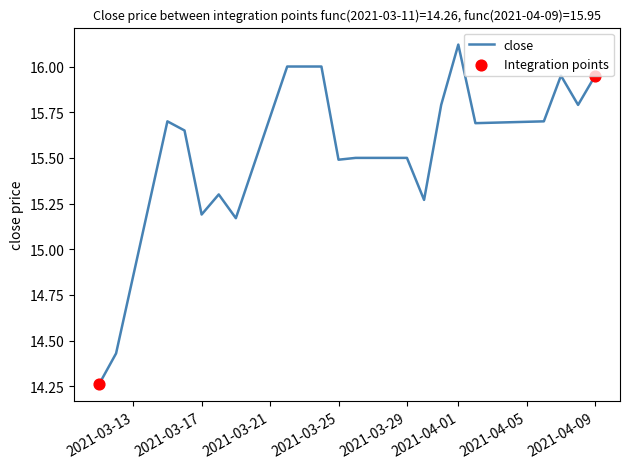

What is the greatest value displayed?

16.1